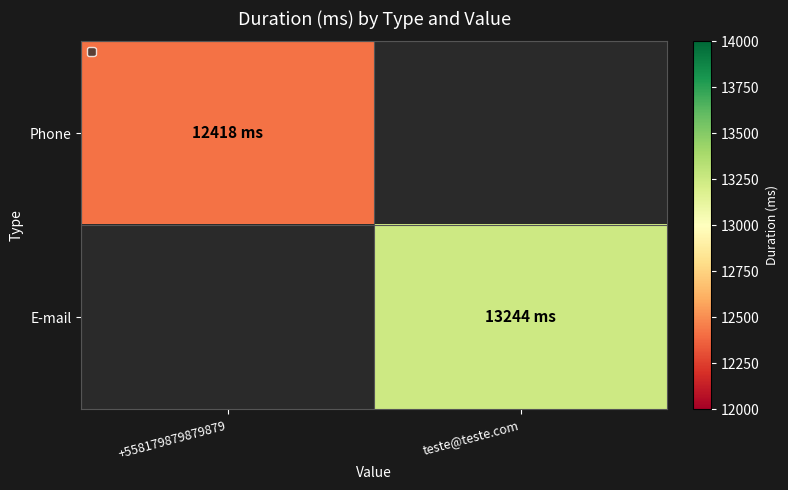

Rank the categories by Phone value from lowest to highest.

+558179879879879, teste@teste.com